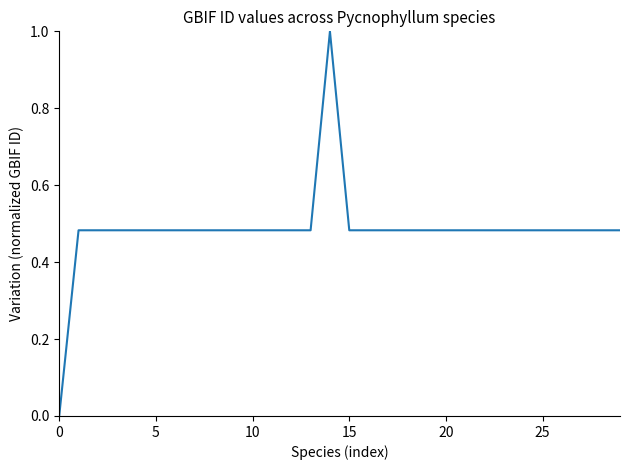

What is the difference between the maximum and minimum values?

1.0